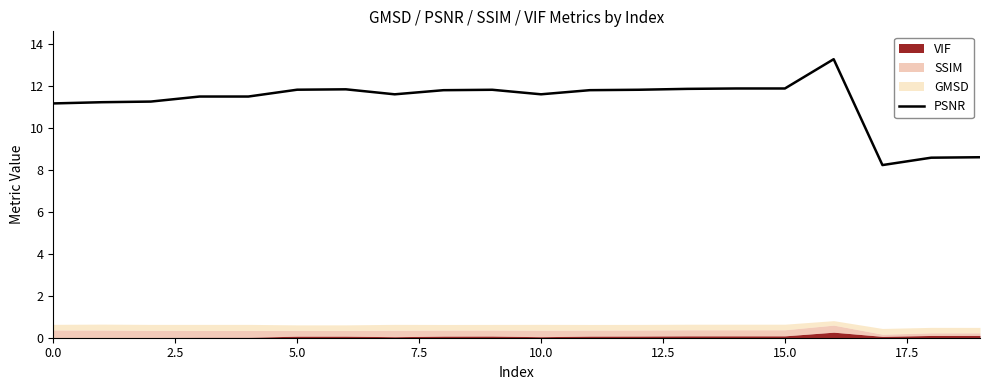

True or false: PSNR has a value of 11.9 at 15.0.

True